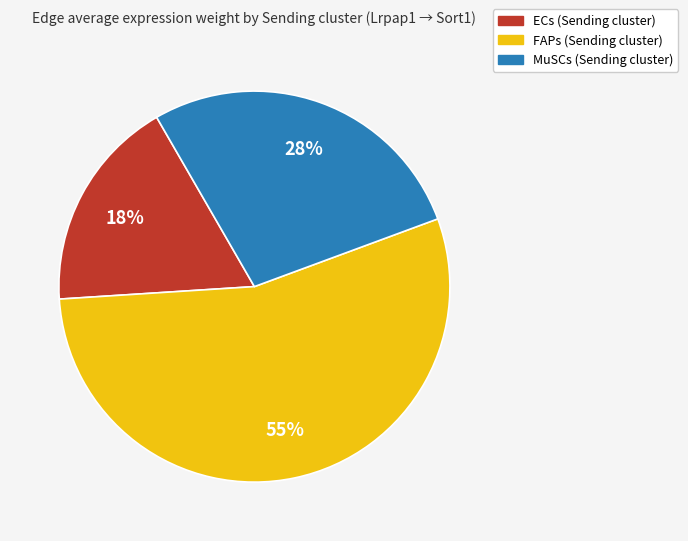

Does any single category account for the majority?

Yes